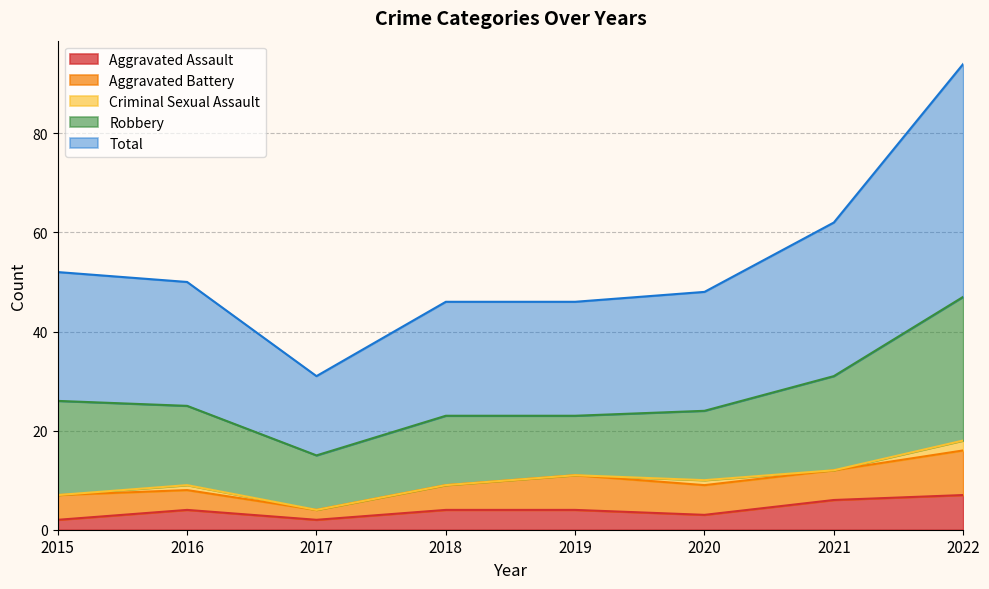

What is the lowest value of the Aggravated Battery series?

2